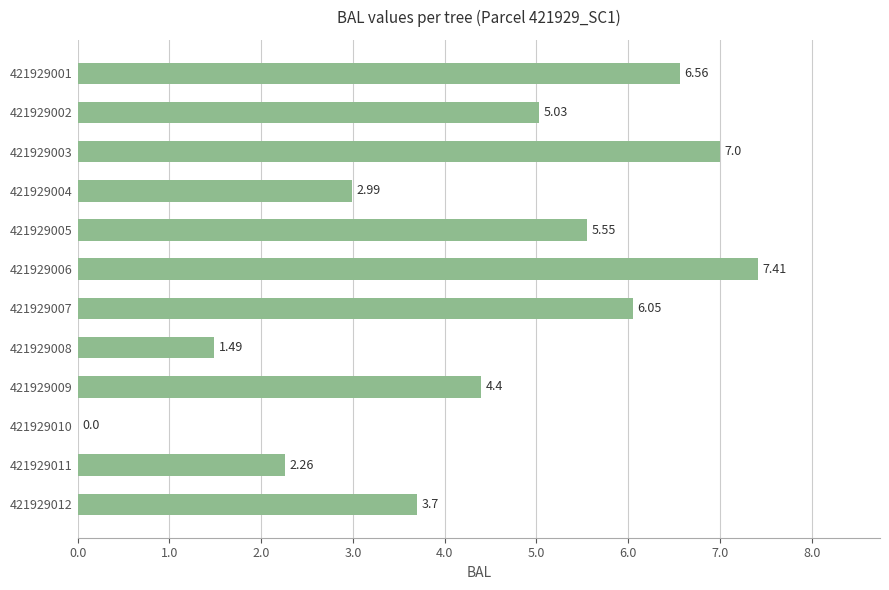

Approximately how many times larger is the value at 421929002 compared to 421929012?

1.4